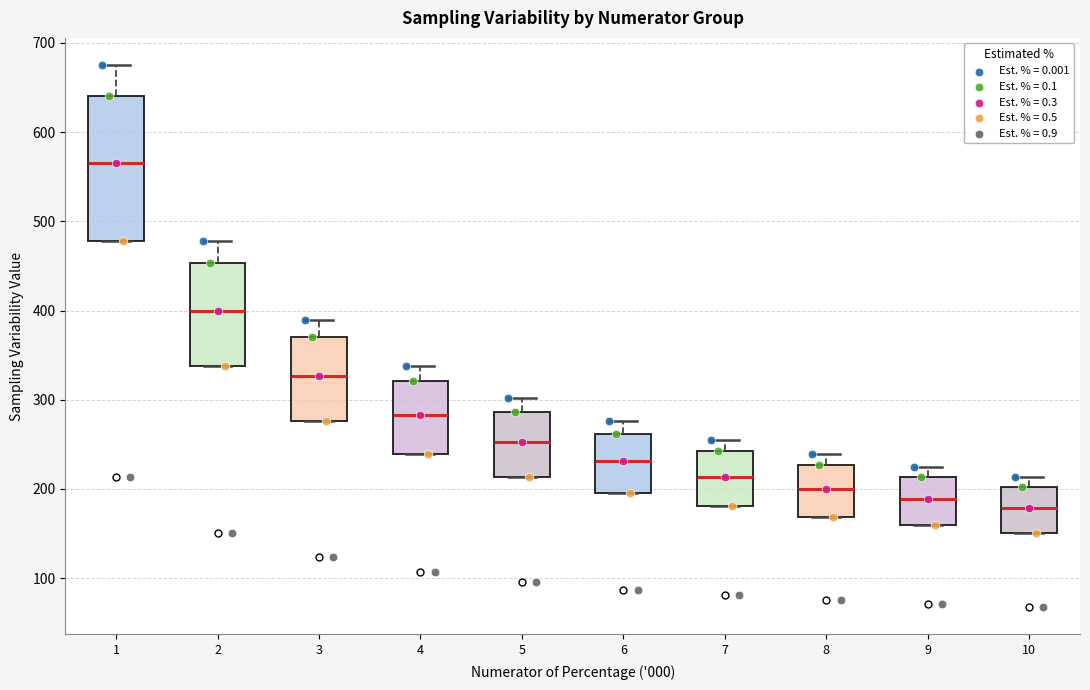

Comparing the boxes themselves (not the whiskers), which one is the tallest?

1